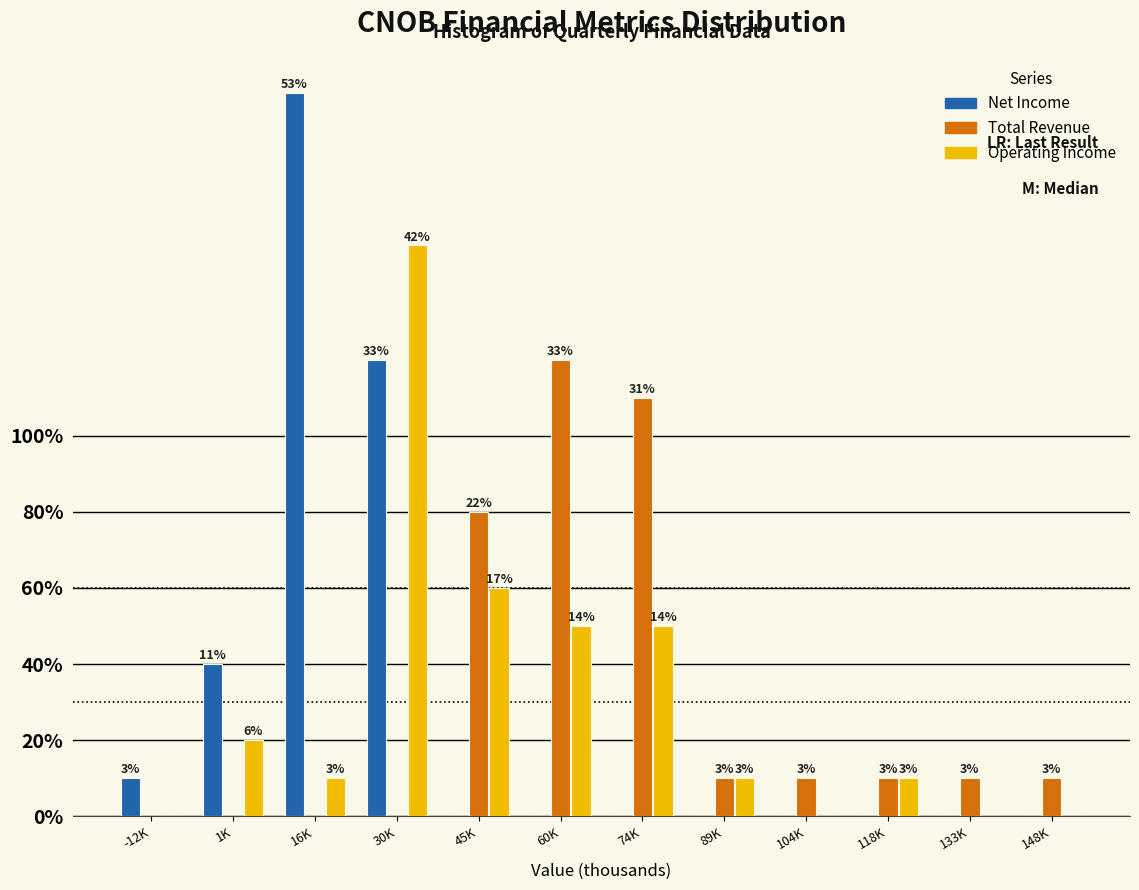

What are all the series names shown in the legend?

Net Income, Total Revenue, Operating Income